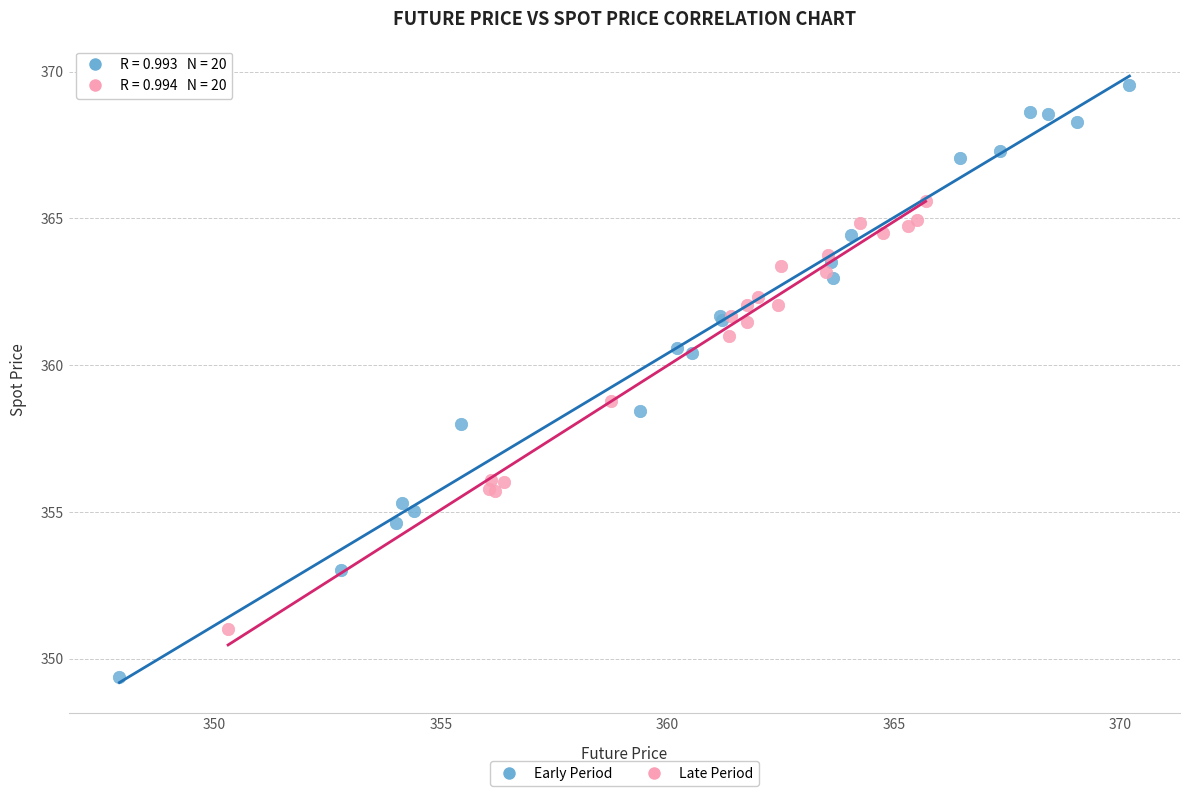

Which series contains the highest Y value?

Early Period